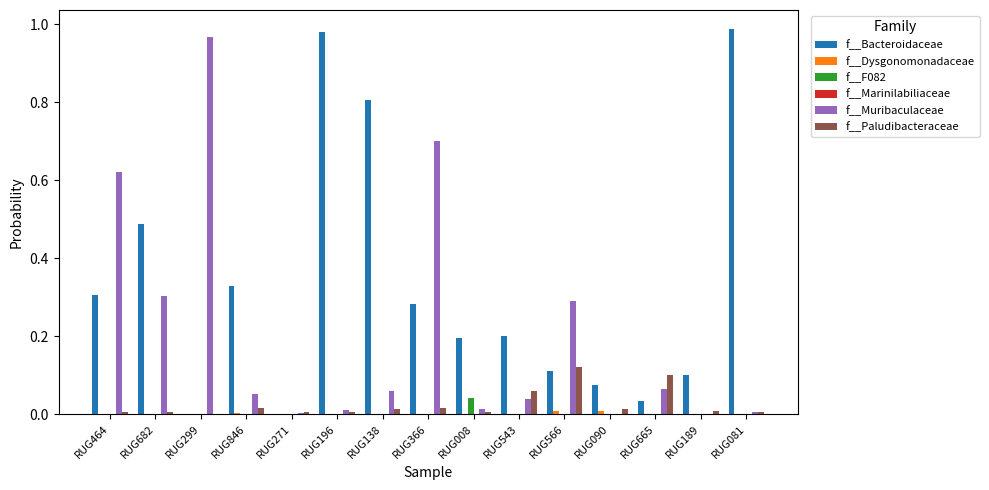

Is it true that f__Muribaculaceae equals 0.1 at RUG846?

True